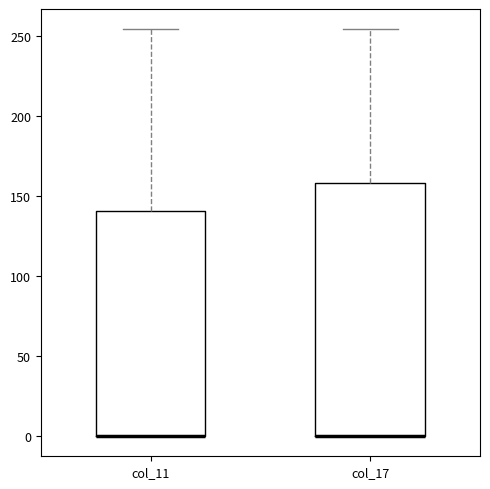

Where is the lower edge of the box for col_11 on the y-axis? The values are not printed on the chart, so give them approximately, as read against the axis.

0